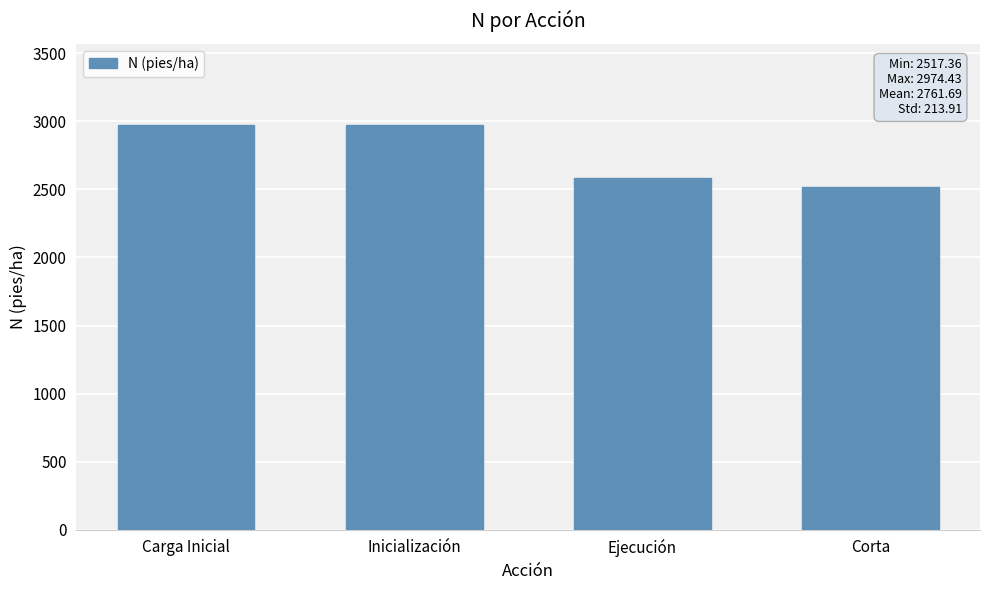

Is it true that the value at Ejecución is 2580.5?

True